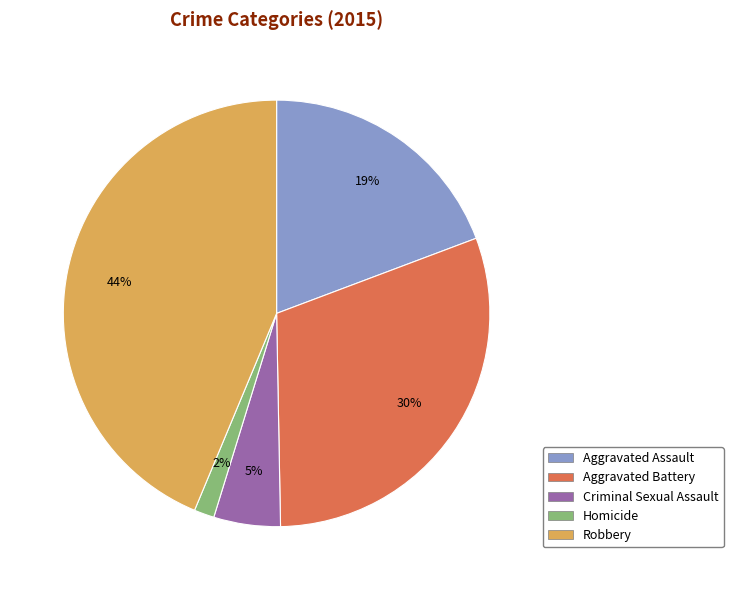

Combined, do Homicide and Robbery account for over 50%?

No